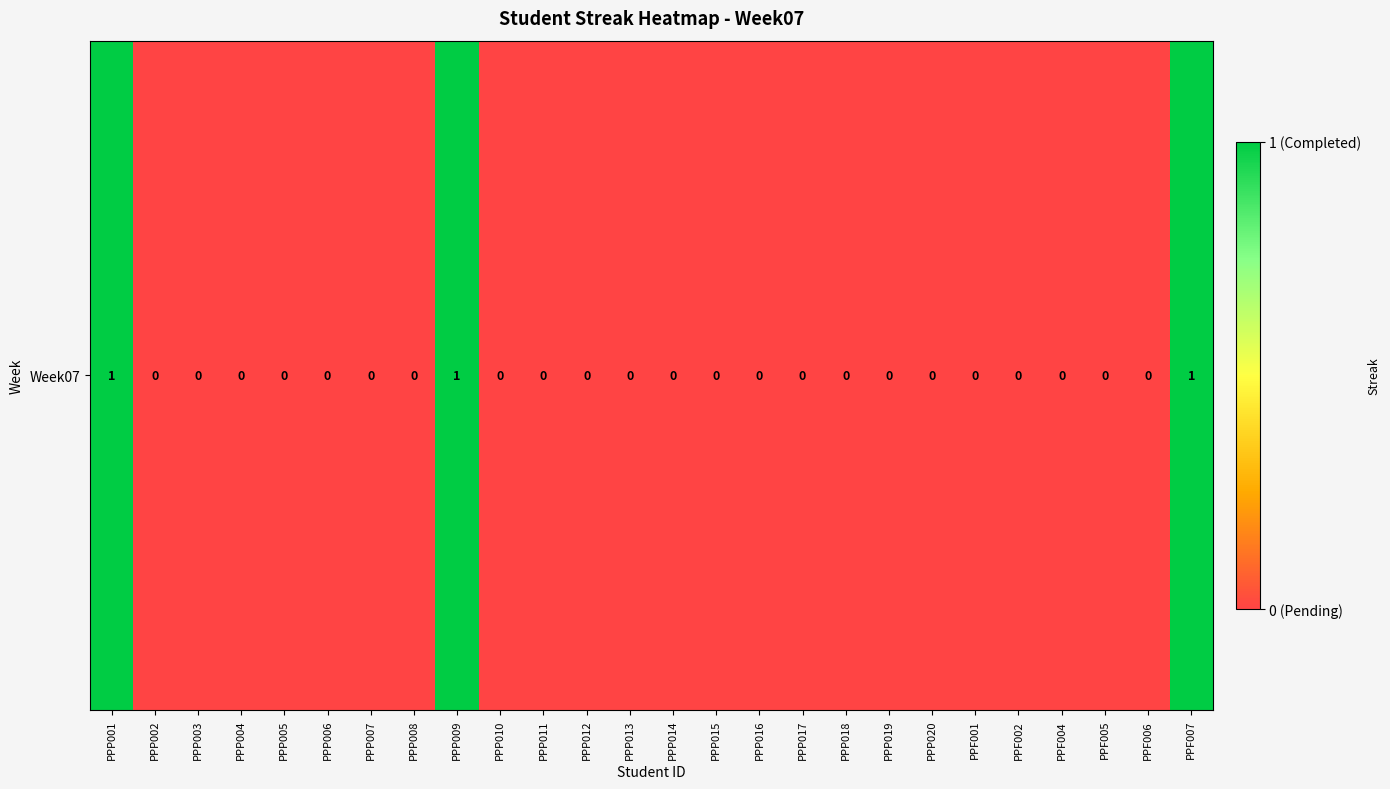

List the labels in order of value, largest first.

PPP001, PPP009, PPF007, PPP002, PPP003, PPP004, PPP005, PPP006, PPP007, PPP008, PPP010, PPP011, PPP012, PPP013, PPP014, PPP015, PPP016, PPP017, PPP018, PPP019, PPP020, PPF001, PPF002, PPF004, PPF005, PPF006